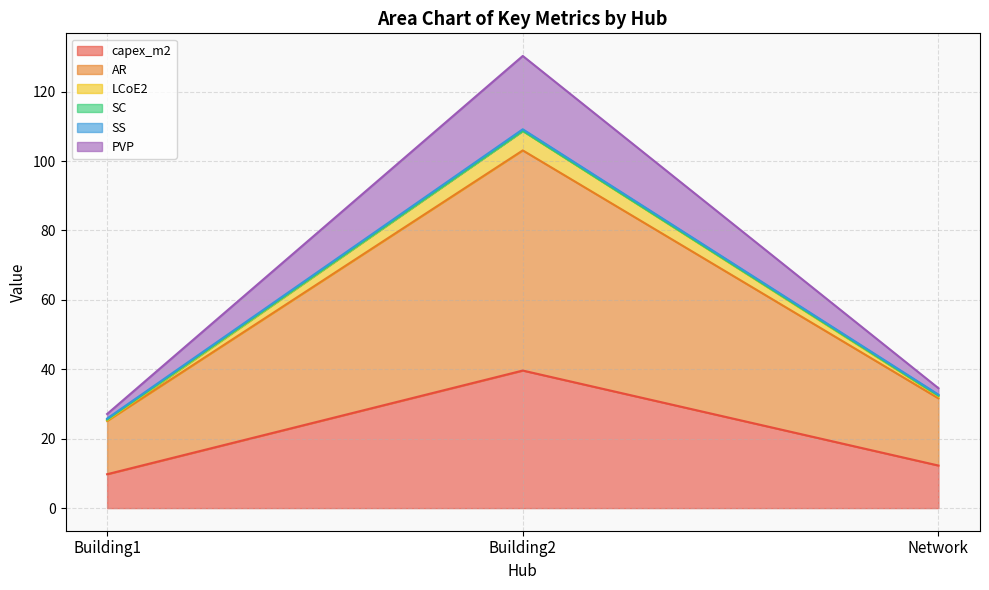

What is the sum of the capex_m2 values at Building1 and Building2?

49.4